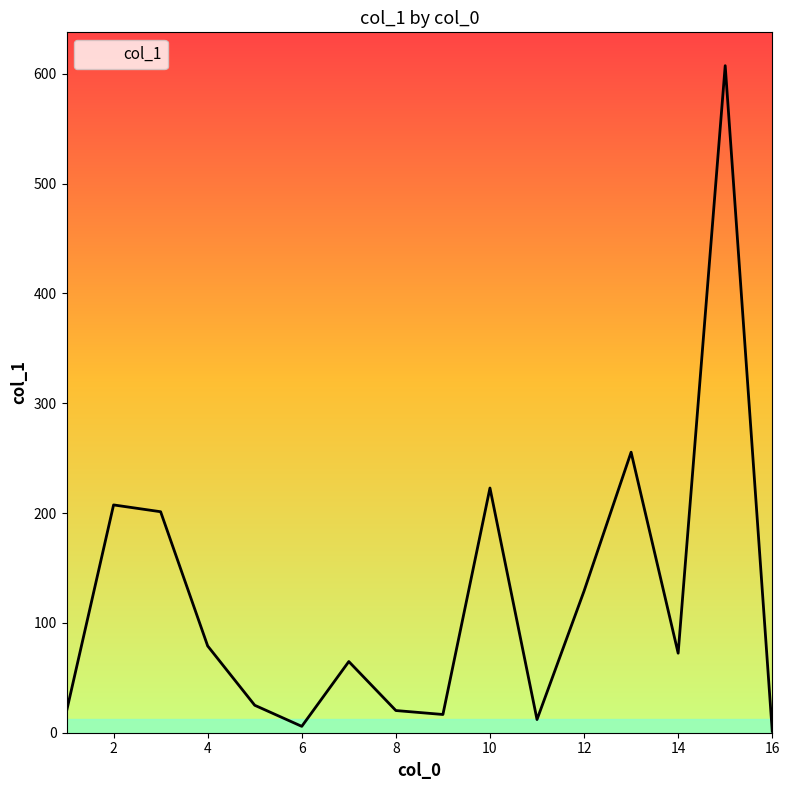

What is the greatest value displayed?

607.3